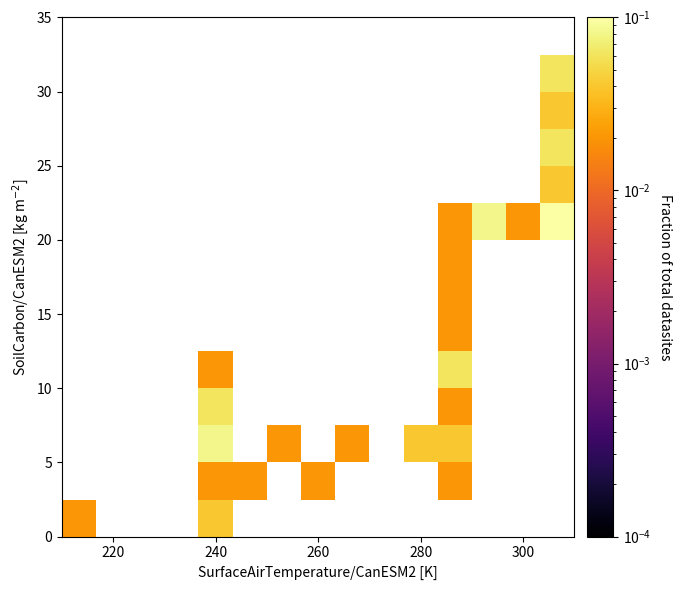

What is the maximum value shown in the chart?

0.1